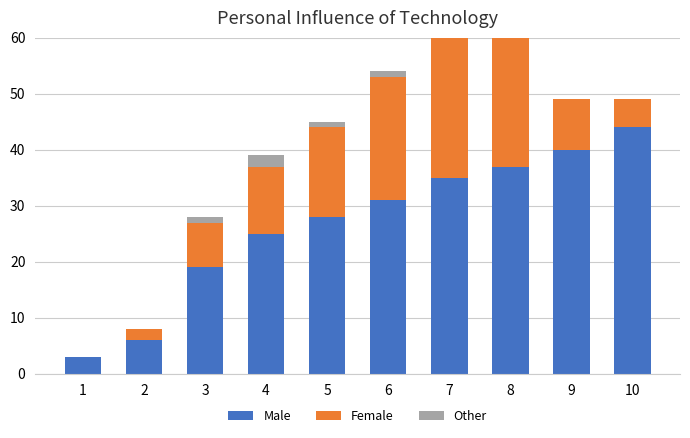

Which category has the lowest value across all series?

1